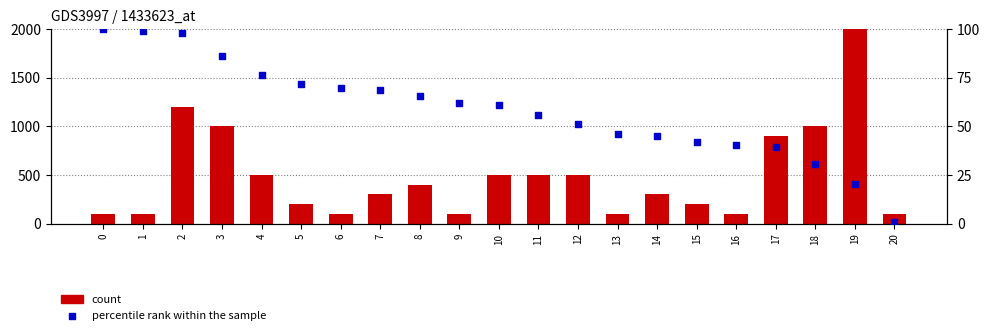

What is the total value across all series at 17?

939.2